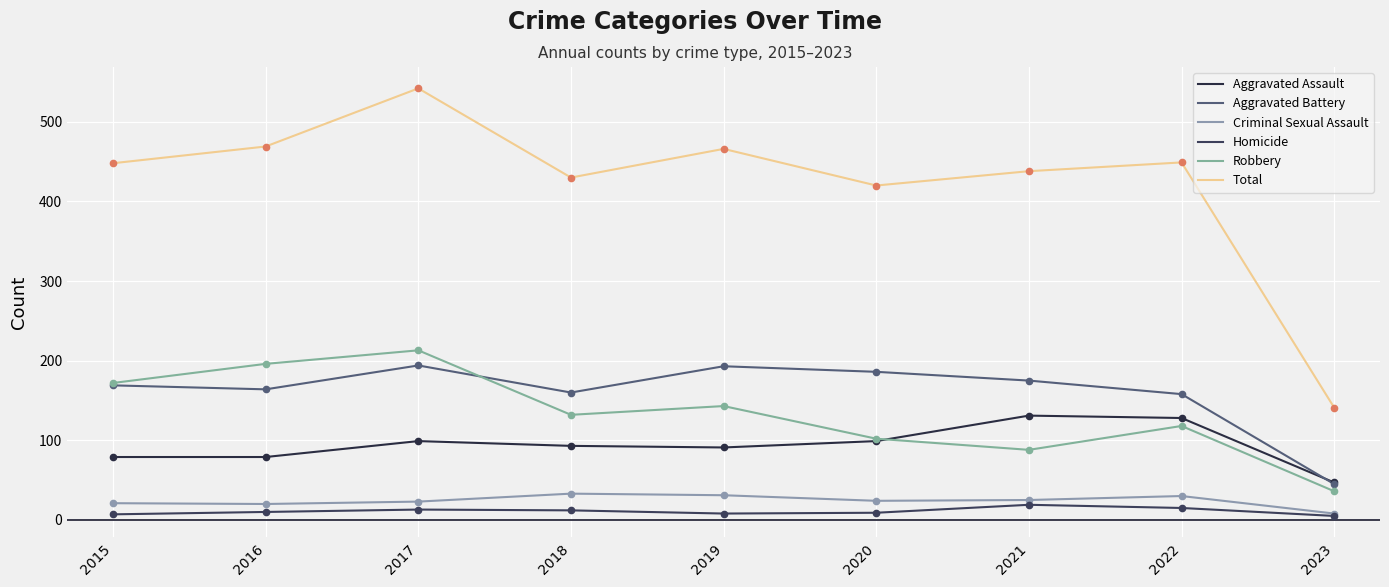

Reading left to right, list all the values displayed in this chart.

Aggravated Assault: 2015=79	2016=79	2017=99	2018=93	2019=91	2020=99	2021=131	2022=128	2023=47
Aggravated Battery: 2015=169	2016=164	2017=194	2018=160	2019=193	2020=186	2021=175	2022=158	2023=45
Criminal Sexual Assault: 2015=21	2016=20	2017=23	2018=33	2019=31	2020=24	2021=25	2022=30	2023=8
Homicide: 2015=7	2016=10	2017=13	2018=12	2019=8	2020=9	2021=19	2022=15	2023=5
Robbery: 2015=172	2016=196	2017=213	2018=132	2019=143	2020=102	2021=88	2022=118	2023=36
Total: 2015=448	2016=469	2017=542	2018=430	2019=466	2020=420	2021=438	2022=449	2023=141